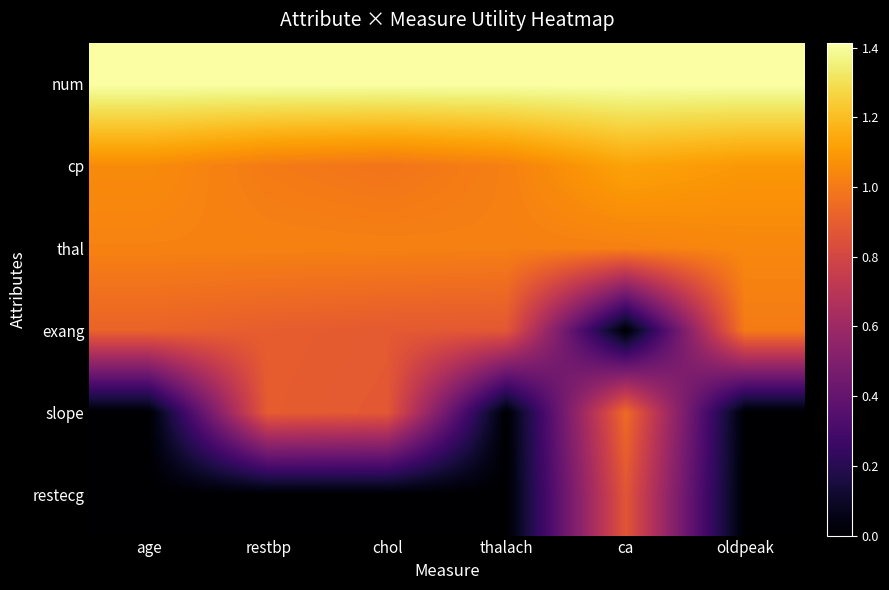

Reading left to right, extract all data points from this chart.

num: age=1.4	restbp=1.4	chol=1.4	thalach=1.4	ca=1.4	oldpeak=1.4
cp: age=1.1	restbp=1.0	chol=1.0	thalach=1.0	ca=1.1	oldpeak=1.1
thal: age=1.0	restbp=1.0	chol=1.0	thalach=1.0	ca=1.0	oldpeak=1.0
exang: age=0.9	restbp=0.9	chol=0.9	thalach=0.9	ca=0.0	oldpeak=1.0
slope: age=0.0	restbp=0.9	chol=0.9	thalach=0.0	ca=0.9	oldpeak=0.0
restecg: age=0.0	restbp=0.0	chol=0.0	thalach=0.0	ca=0.9	oldpeak=0.0